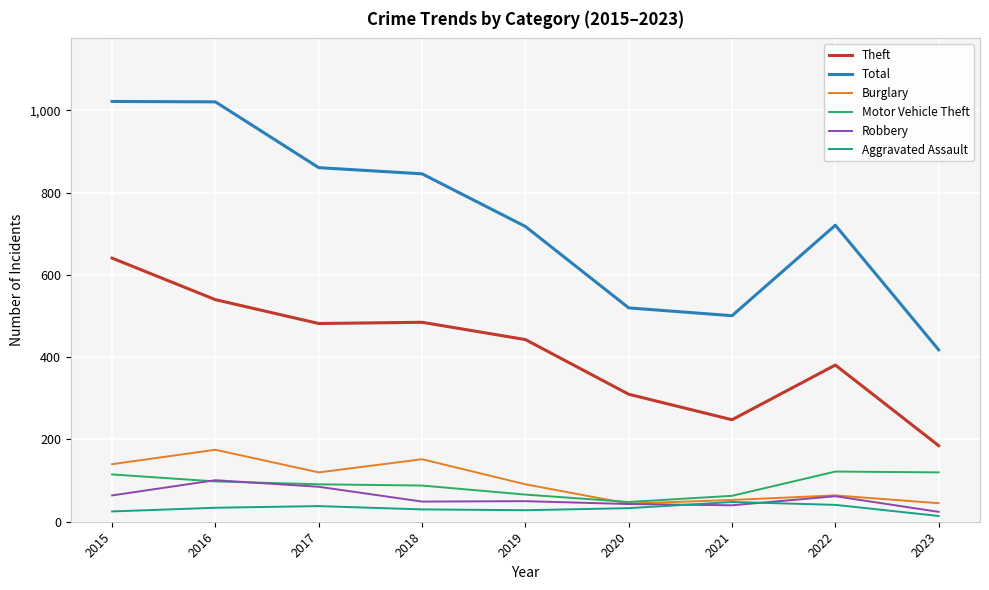

Which series has the largest total across all categories?

Total